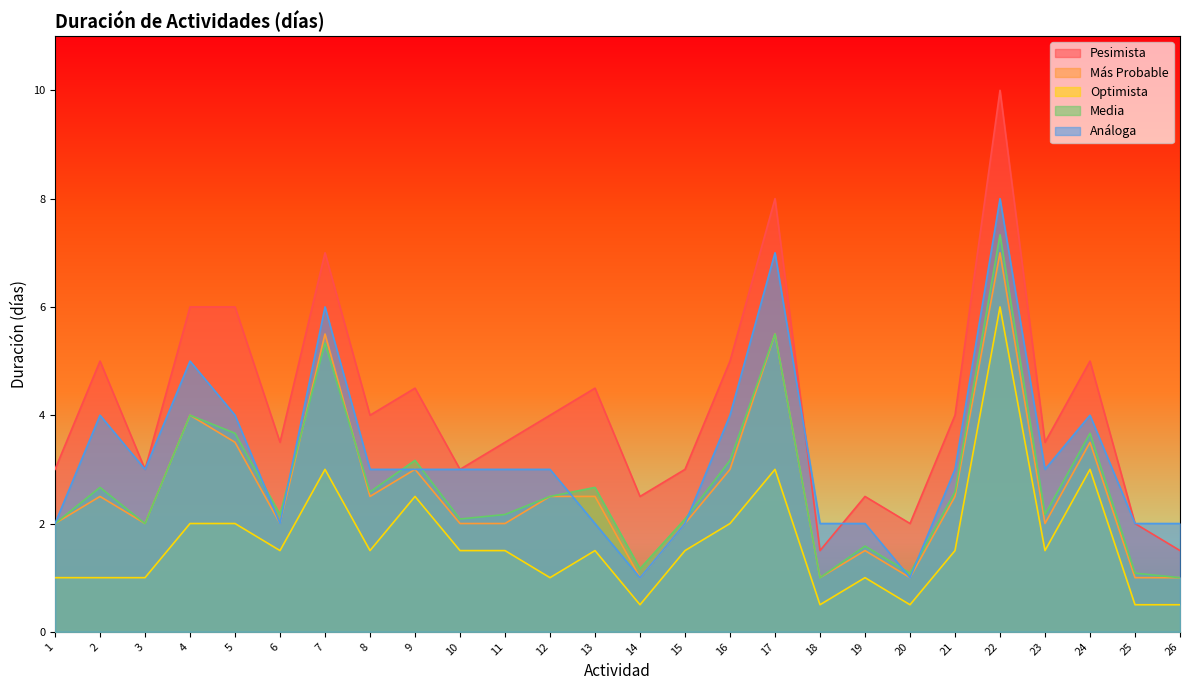

What is the sum of the Optimista values at 21 and 22?

7.5